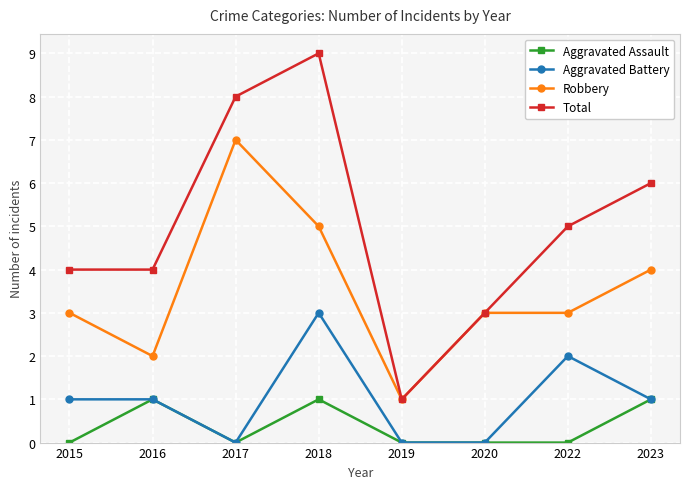

True or false: Total and Aggravated Assault intersect in this chart.

False